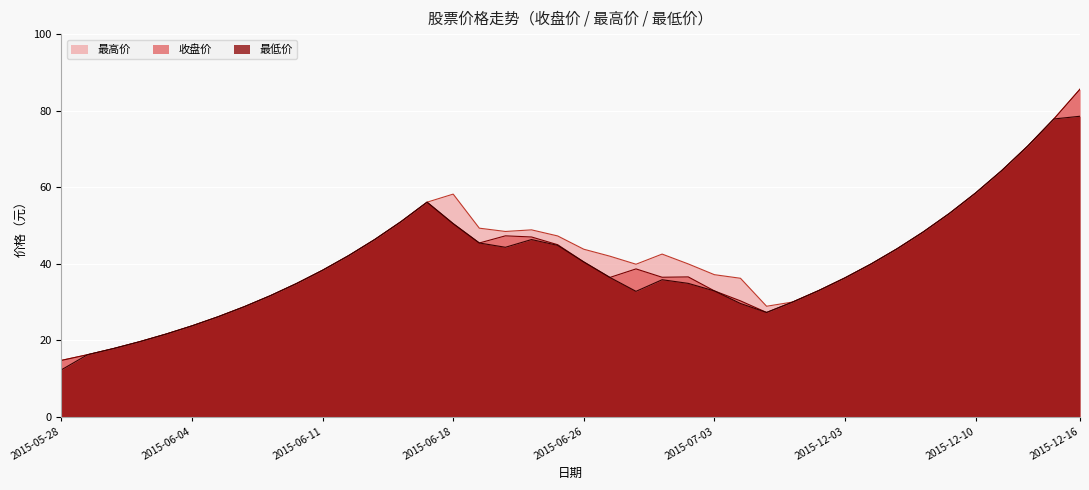

At which category is the sum across all series the highest?

2015-12-16